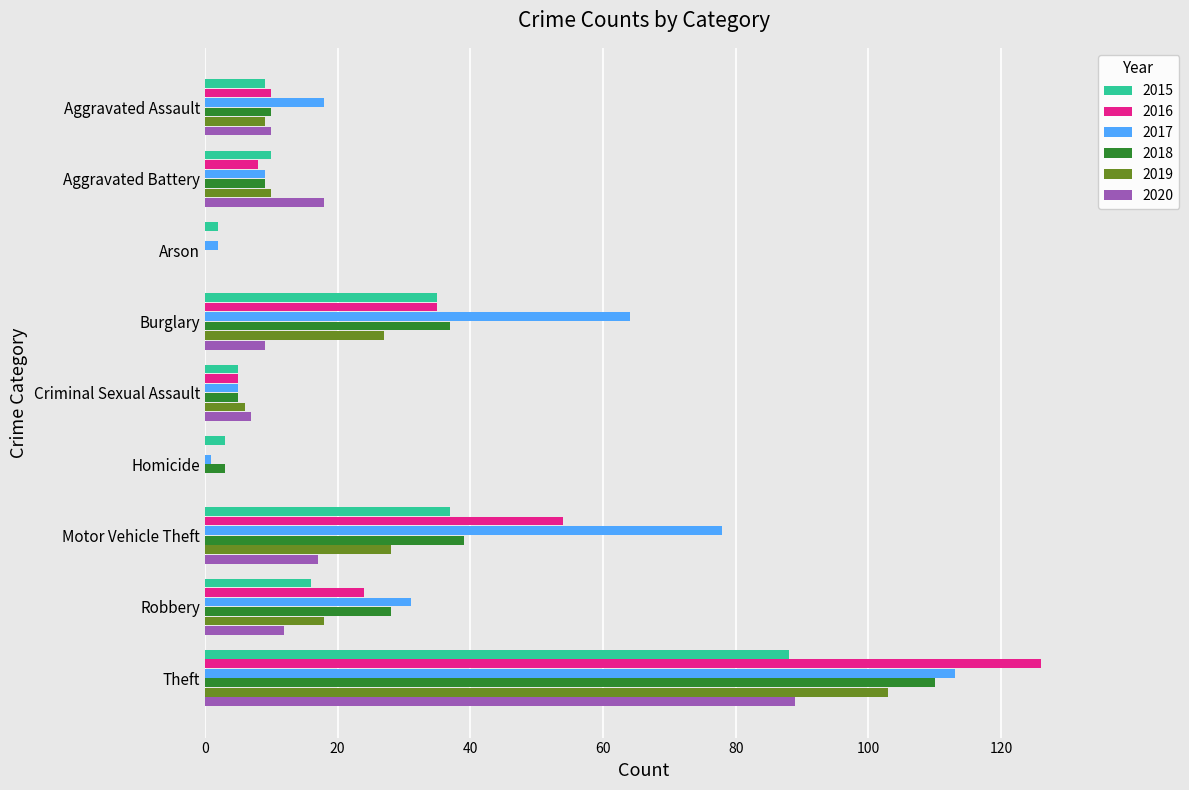

Which label corresponds to the largest value in the chart?

Theft